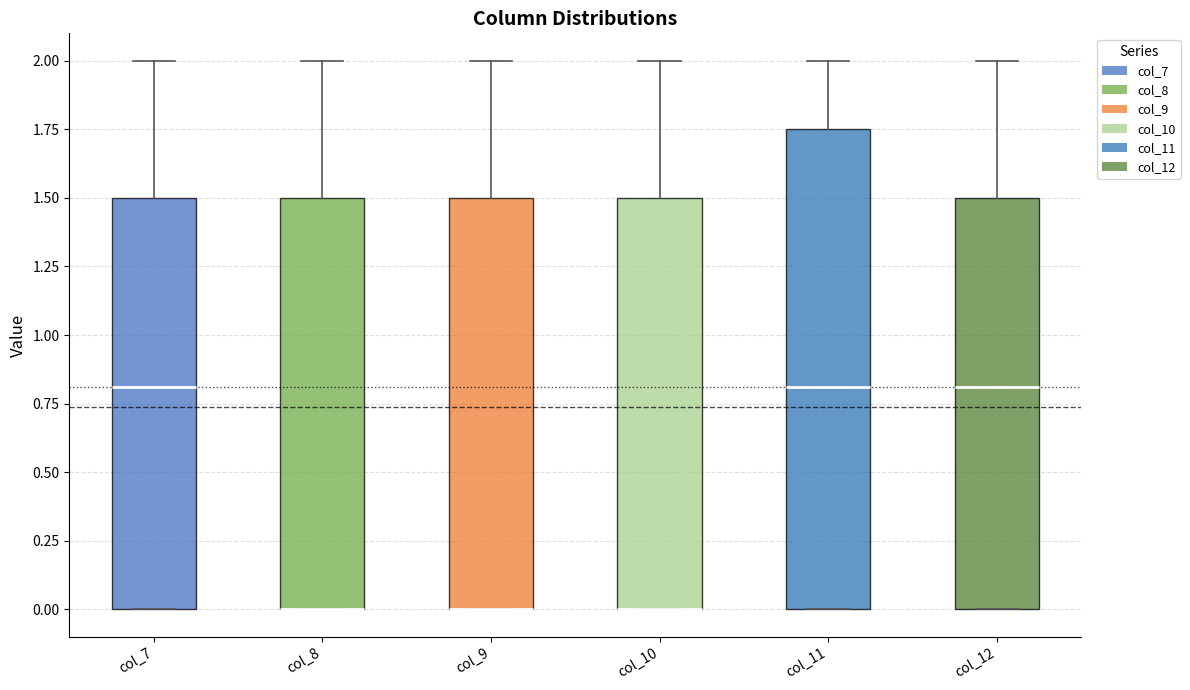

Comparing the boxes themselves (not the whiskers), which one is the tallest?

col_11